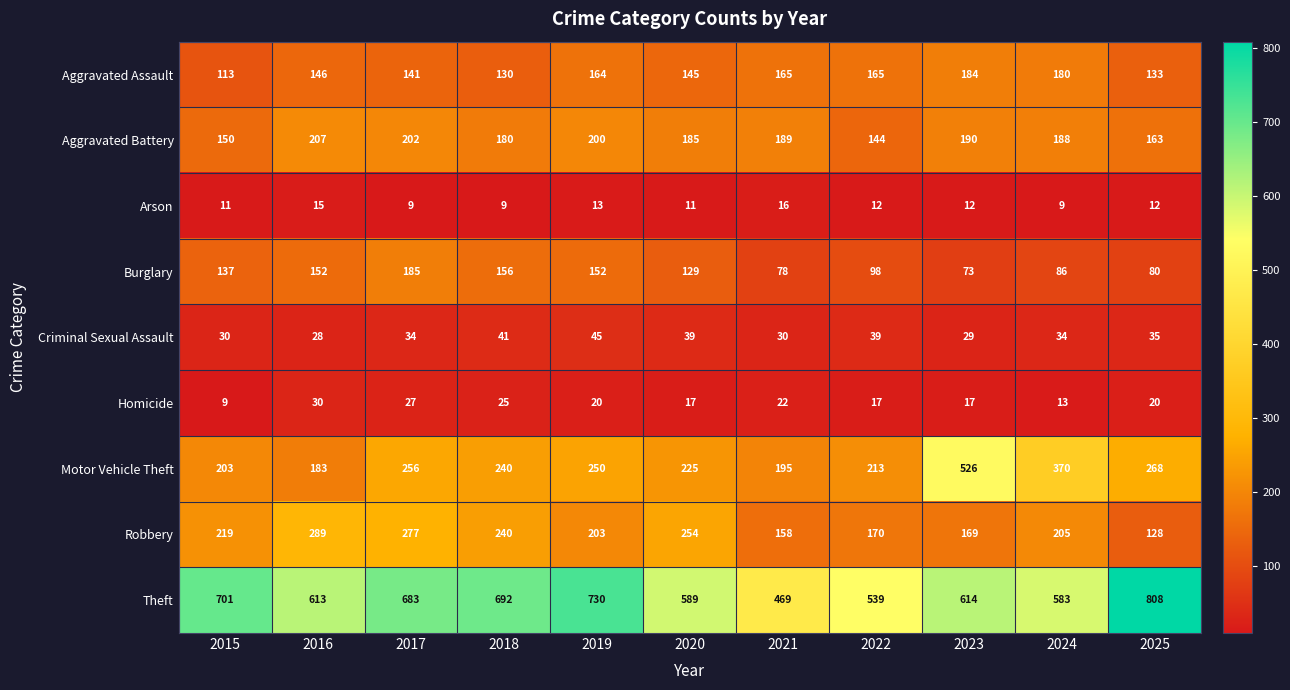

Which series has the largest range (max minus min)?

Motor Vehicle Theft